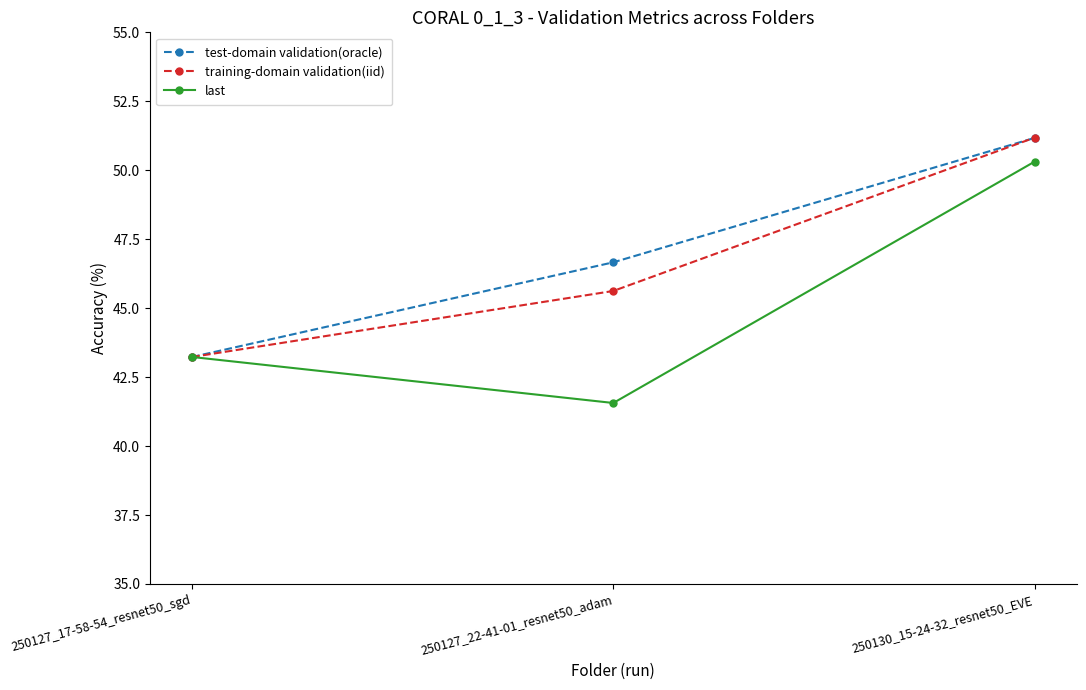

At how many categories does at least one series exceed 44?

2